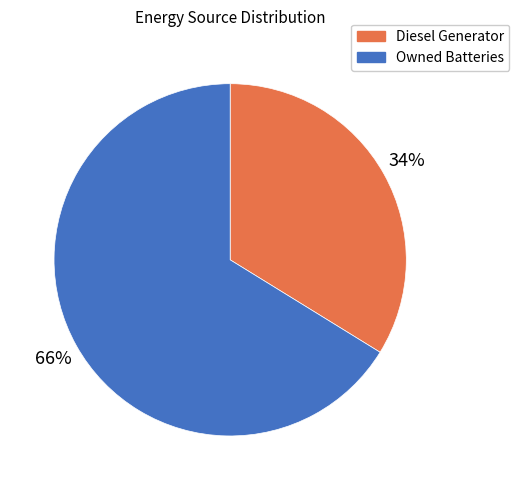

Is there any slice that represents more than half of the pie?

Yes